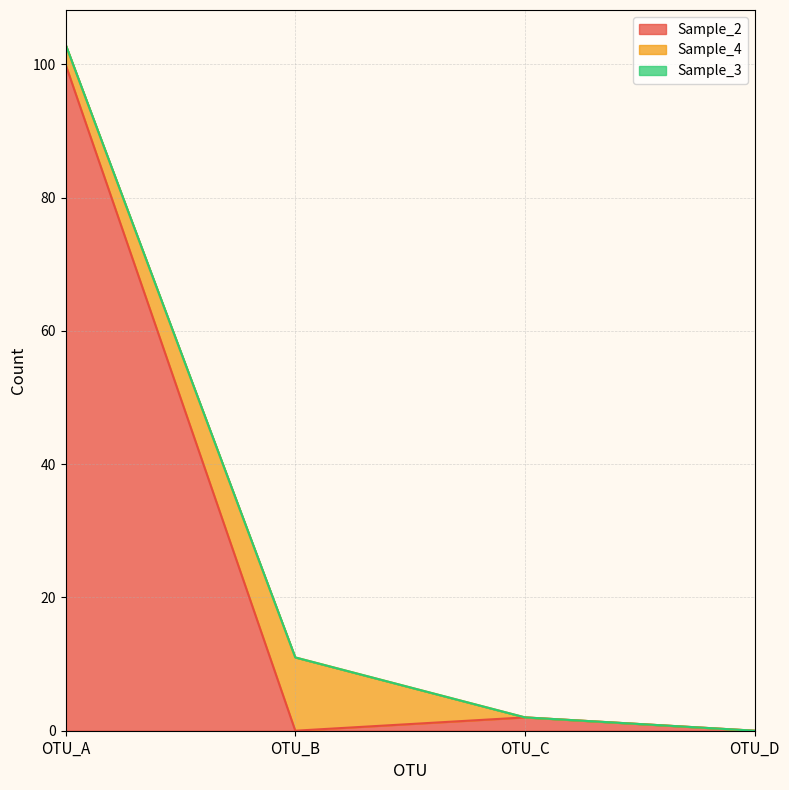

At OTU_D, list the series in order from largest to smallest.

Sample_2, Sample_4, Sample_3